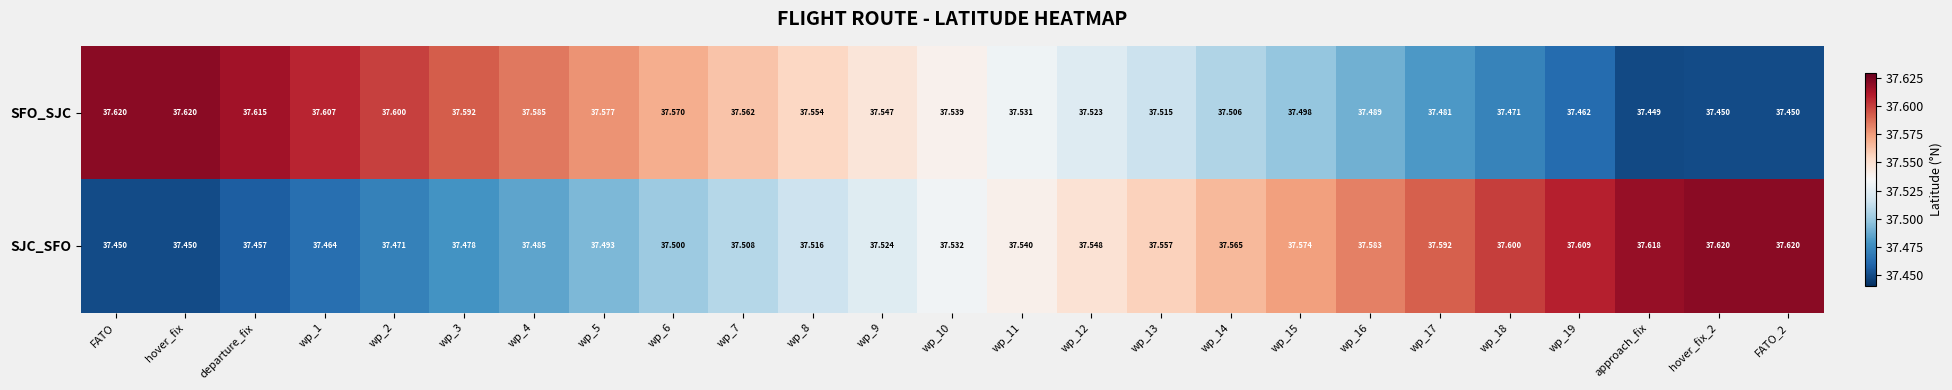

What is the difference between the highest and lowest values at wp_4?

0.1